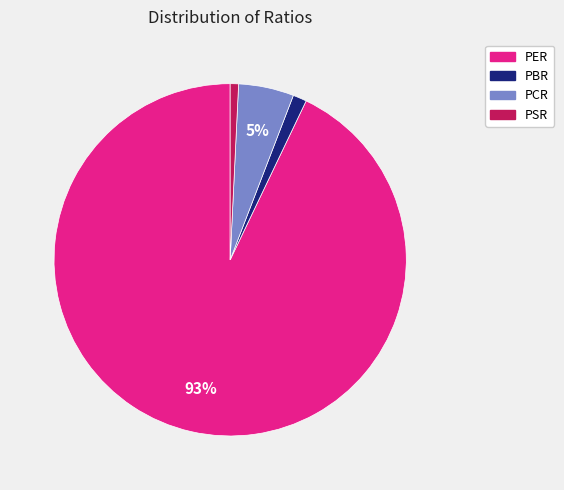

Is there a majority slice in this chart?

Yes